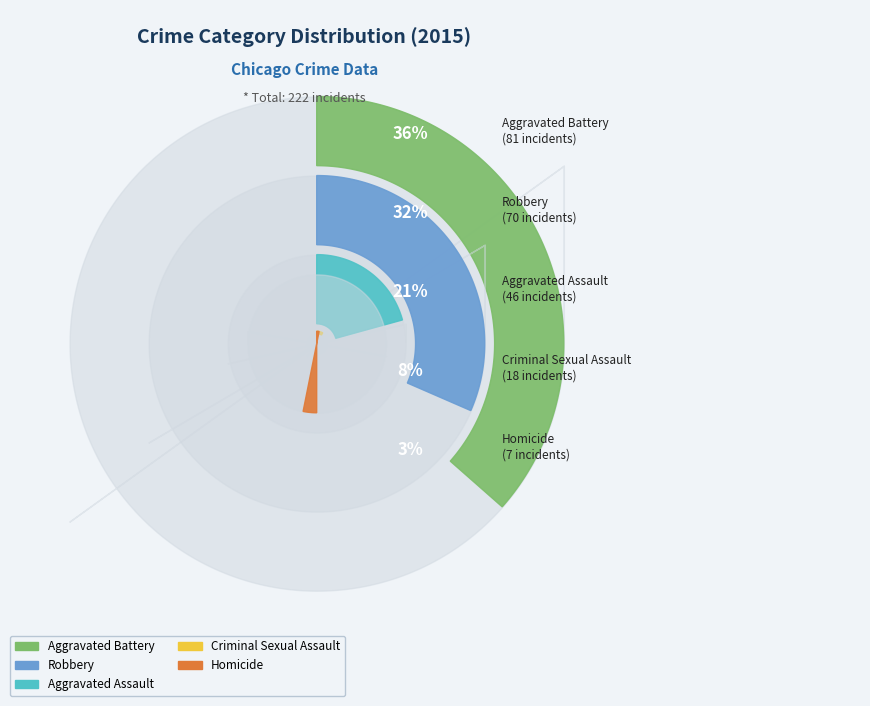

True or false: Homicide accounts for 3% of the total.

True